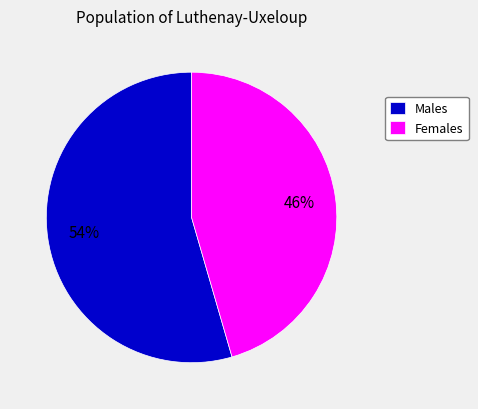

Which slice is the smallest?

Females